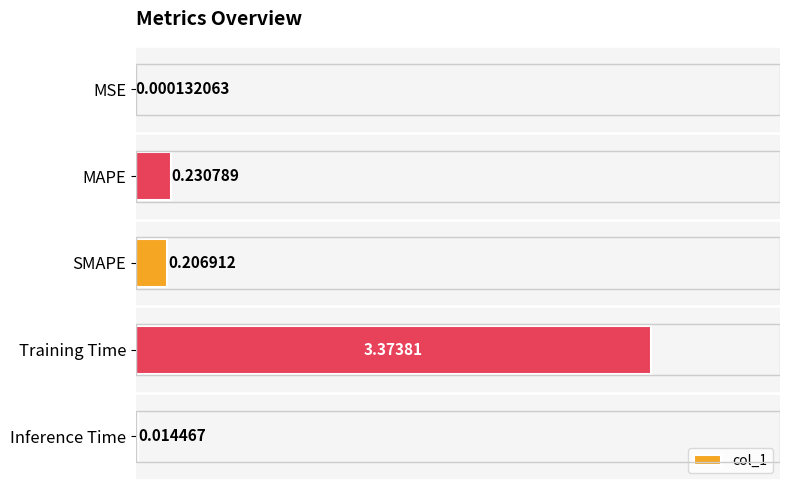

What is the sum of all values?

3.8